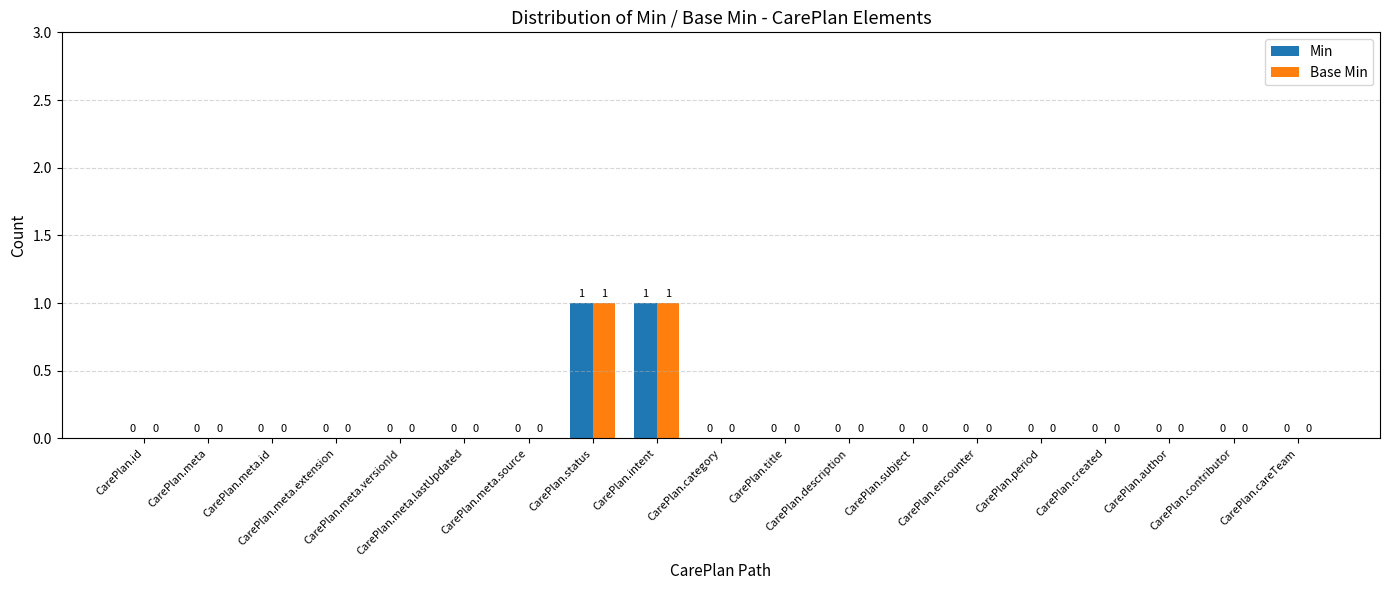

True or false: Min has a value of 0 at CarePlan.meta.lastUpdated.

True